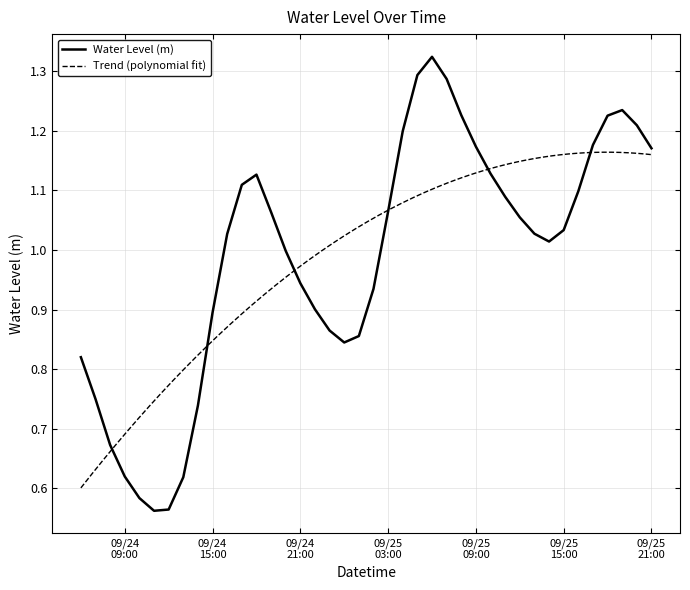

At which category does the chart reach its peak across all series?

2024-09-25 06:00:00